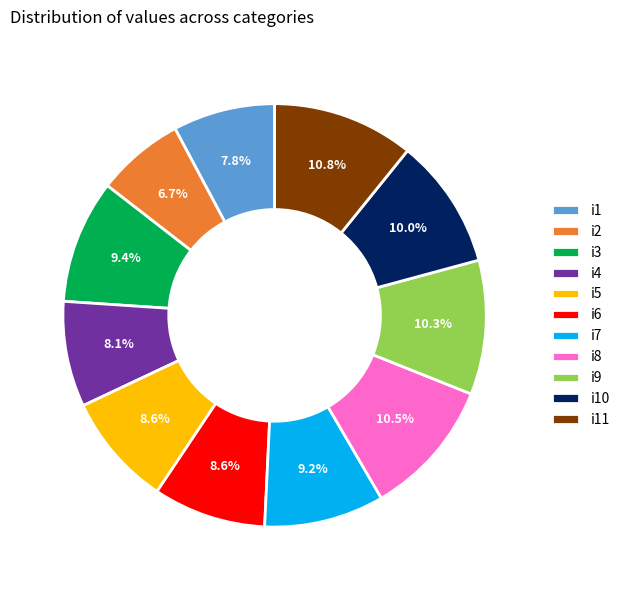

Which slice is the smallest?

i2